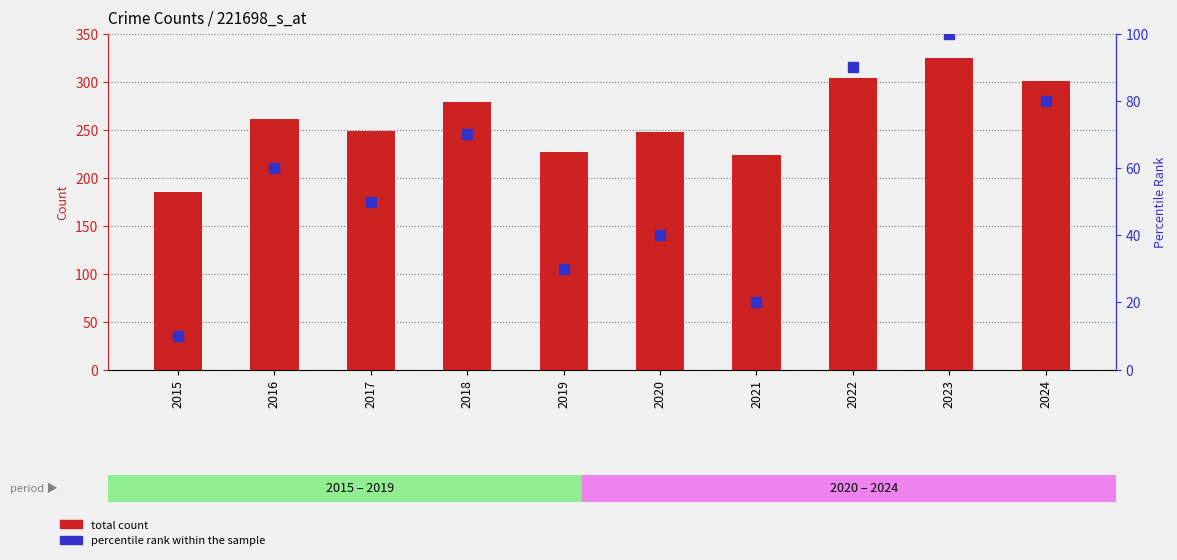

Which series reaches the maximum Y coordinate?

total count